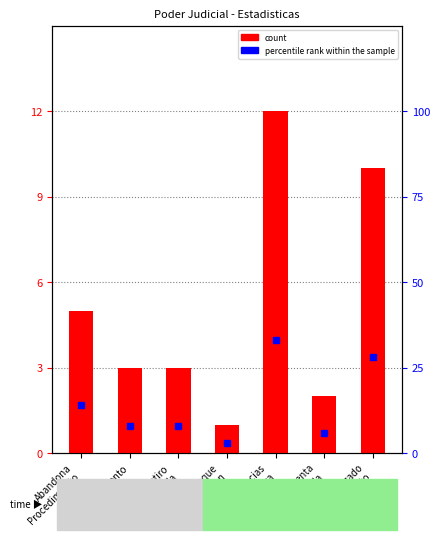

At which label is count closest to 6?

Abandona
Procedimiento